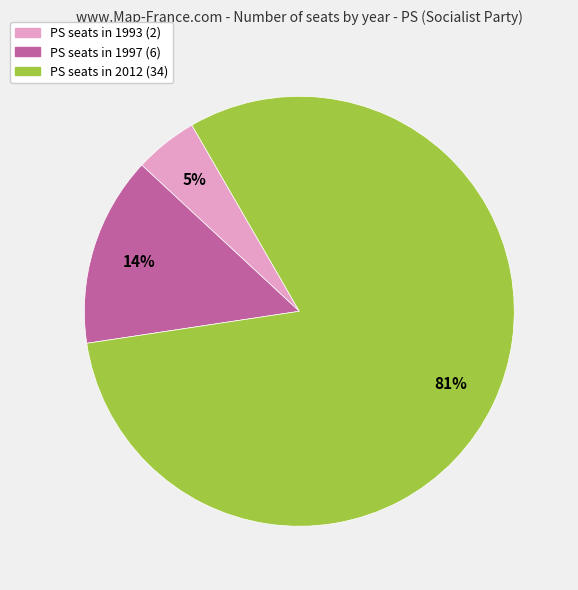

Is there a majority slice in this chart?

Yes